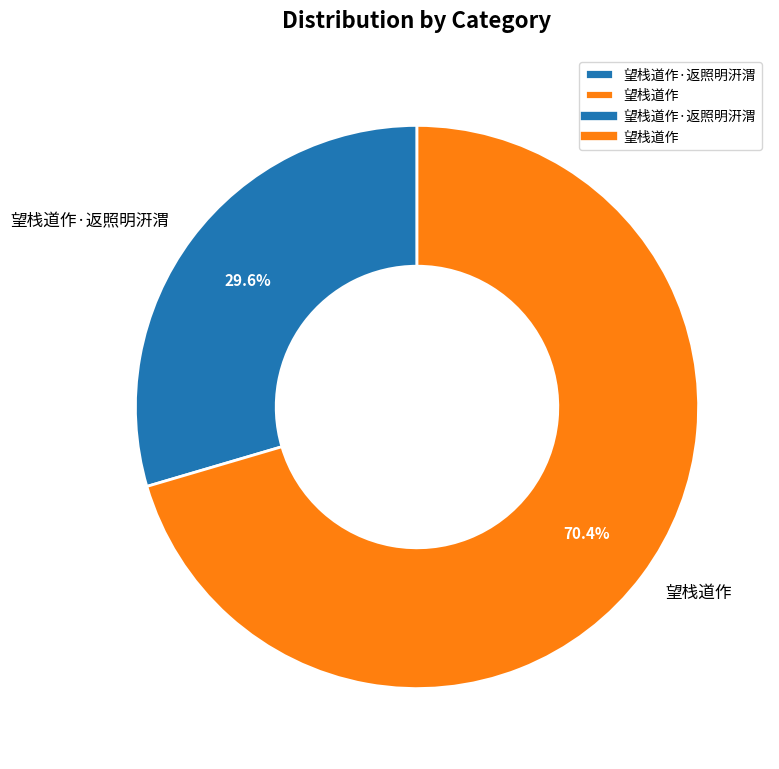

What is the ratio of the value at 望栈道作·返照明汧渭 to the value at 望栈道作?

0.4